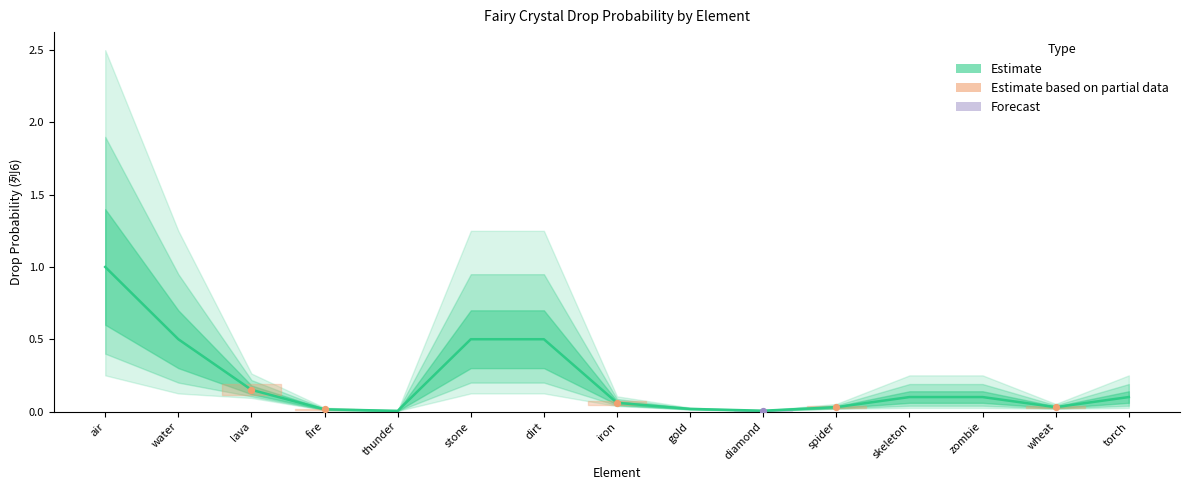

Which has a higher value, dirt or skeleton?

dirt